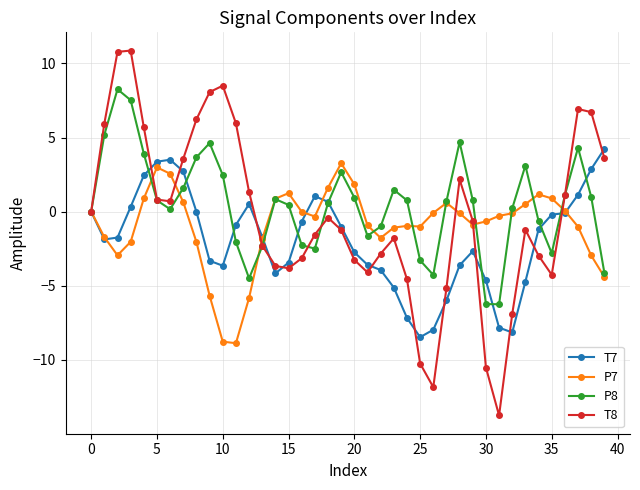

What is the minimum value for P8?

-6.3